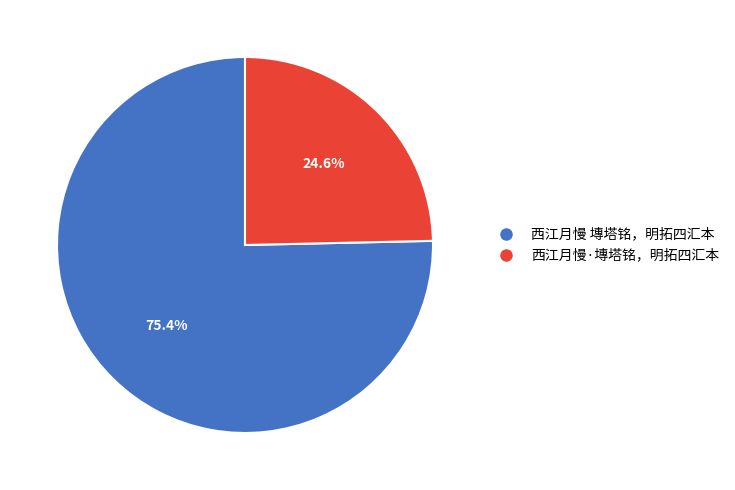

What is the smallest slice in the pie chart?

西江月慢·塼塔铭，明拓四汇本